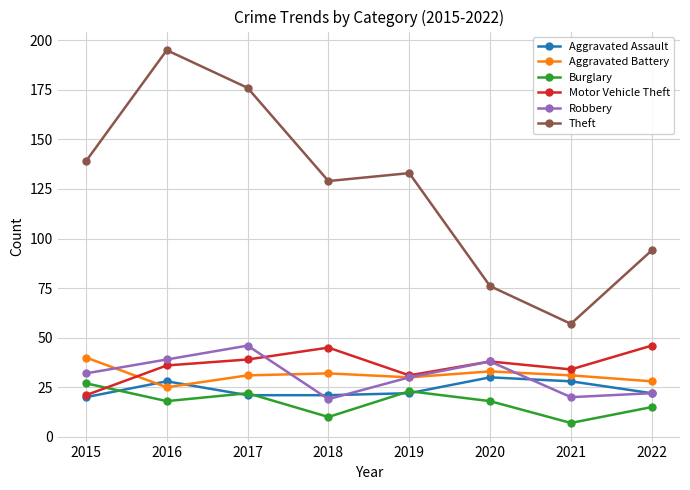

What is the difference between the maximum and second lowest values in the Motor Vehicle Theft series?

15